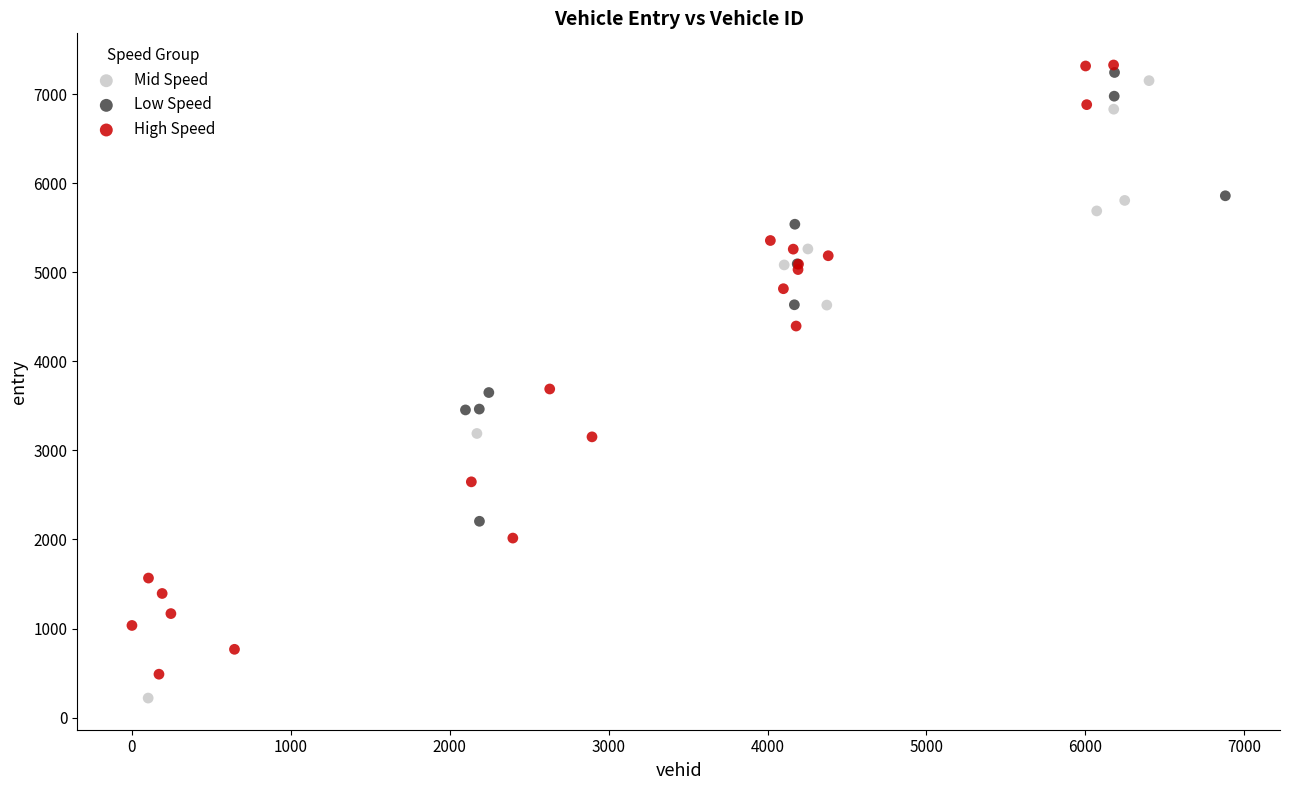

Which series reaches the maximum Y coordinate?

High Speed